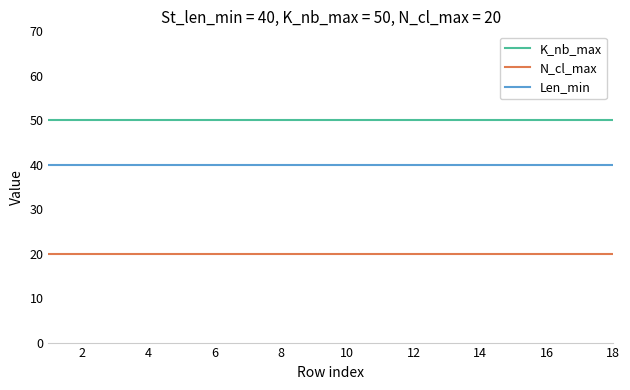

True or false: N_cl_max and K_nb_max intersect in this chart.

False